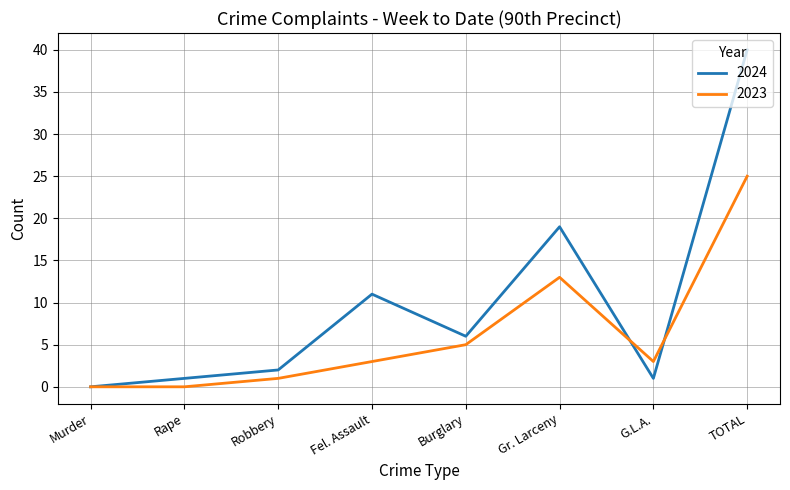

What is the greatest value displayed?

40